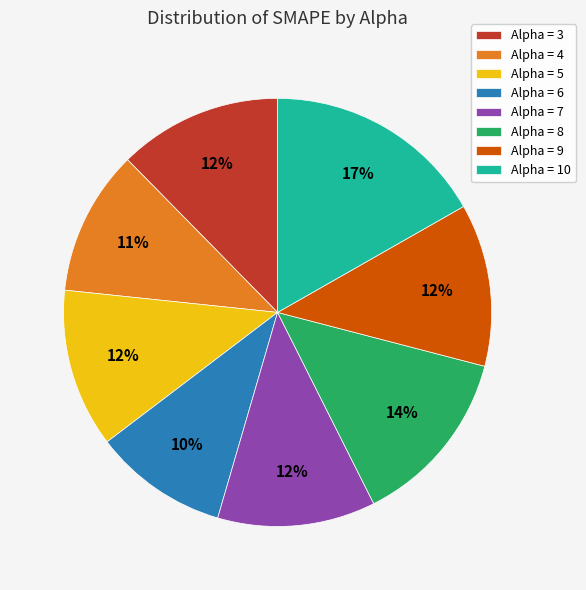

Is there a majority slice in this chart?

No